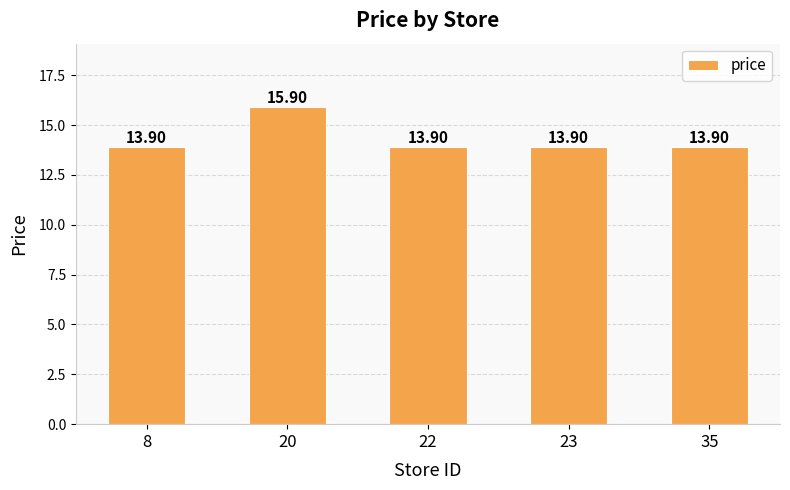

Reading left to right, list all the values displayed in this chart.

8=13.9	20=15.9	22=13.9	23=13.9	35=13.9